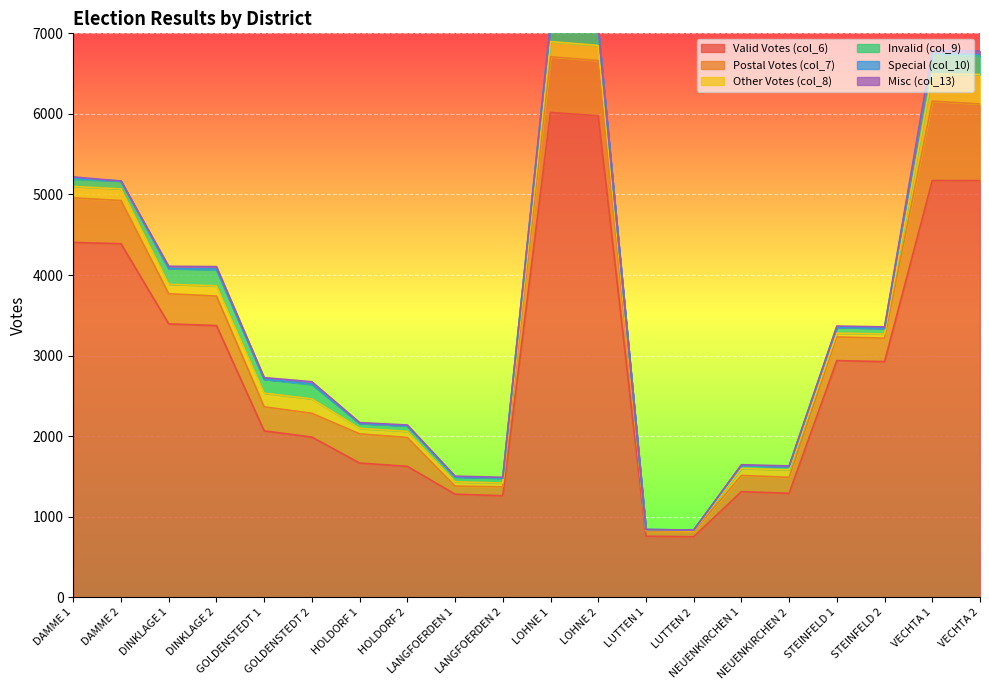

Is the value of col_10 at LUTTEN 1 greater than the value of col_13 at LUTTEN 2?

No